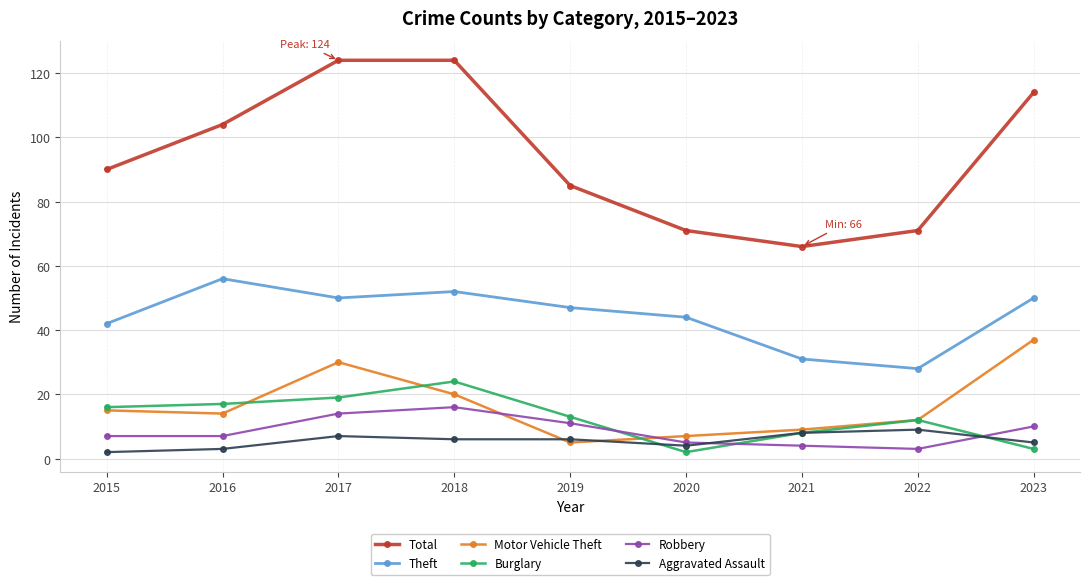

True or false: Burglary and Motor Vehicle Theft cross at least once.

True